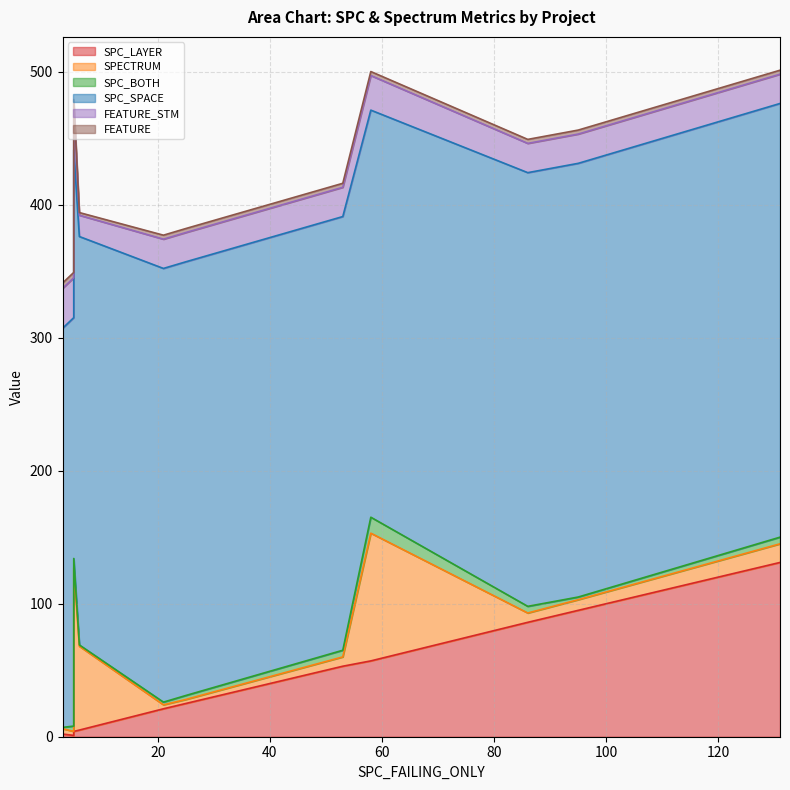

What is the maximum value for SPC_BOTH?

12